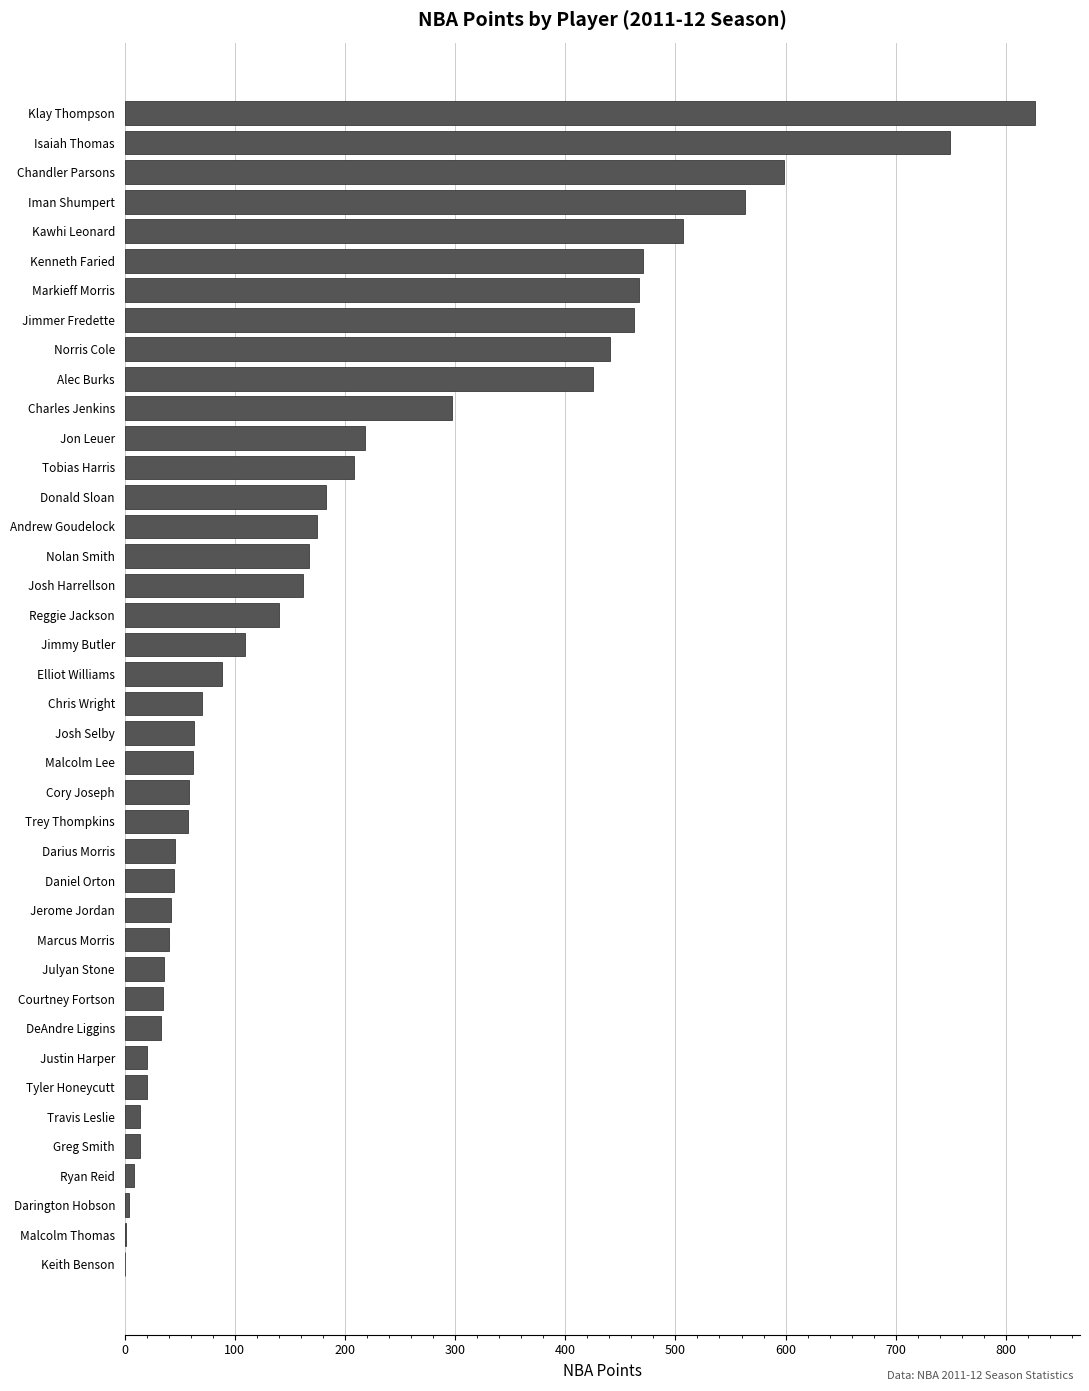

Is it true that the value at Courtney Fortson is 35?

True